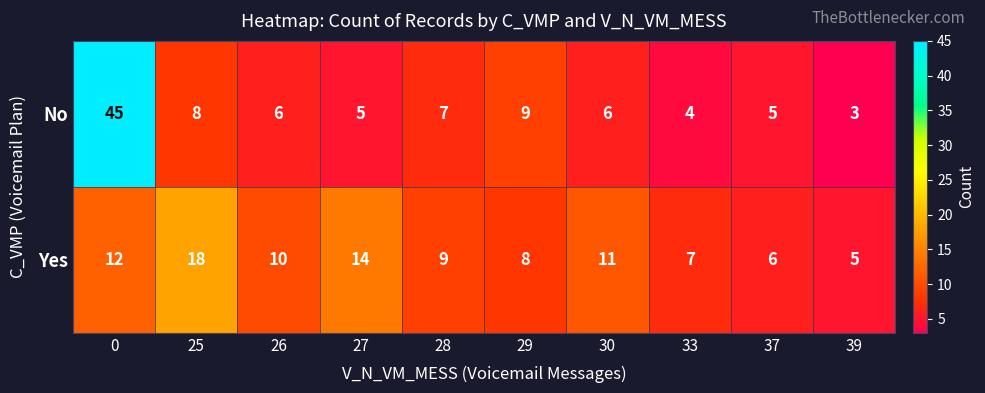

At which category does the chart reach its minimum across all series?

39